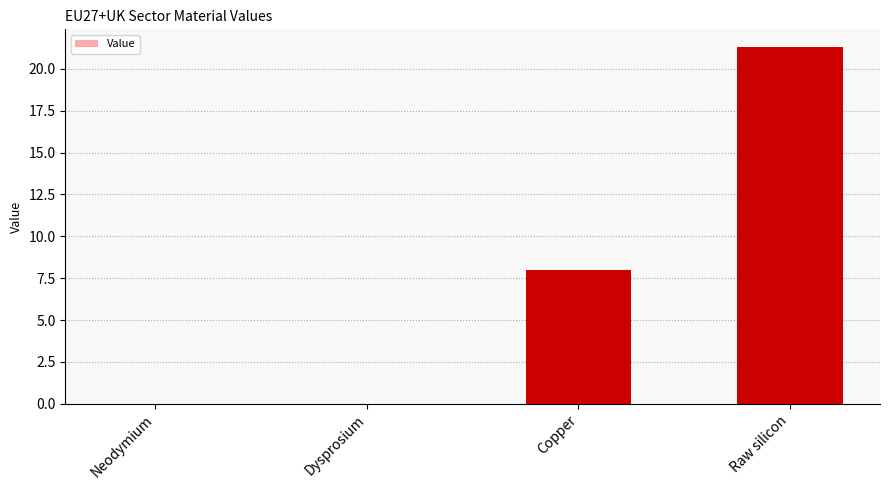

Which has a higher value, Raw silicon or Copper?

Raw silicon